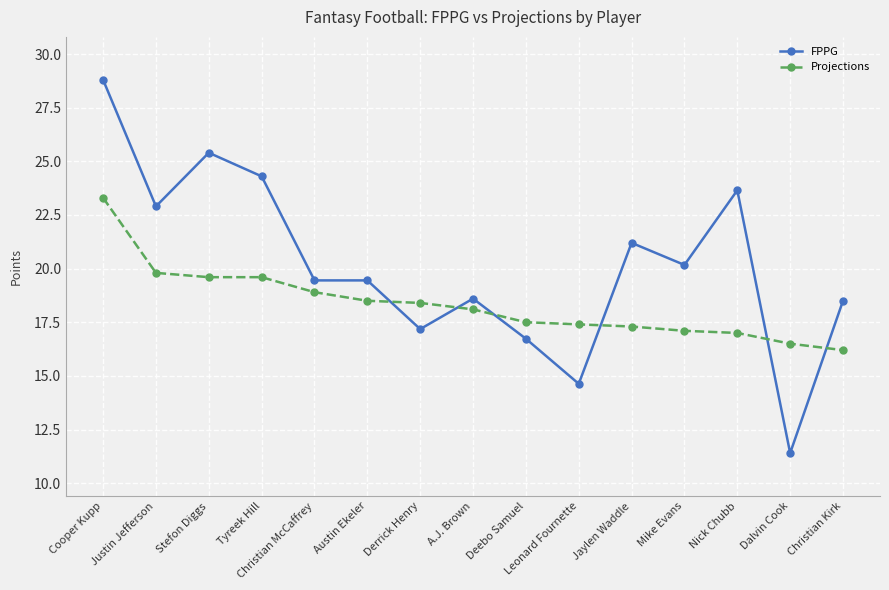

Count the number of categories in the chart.

15